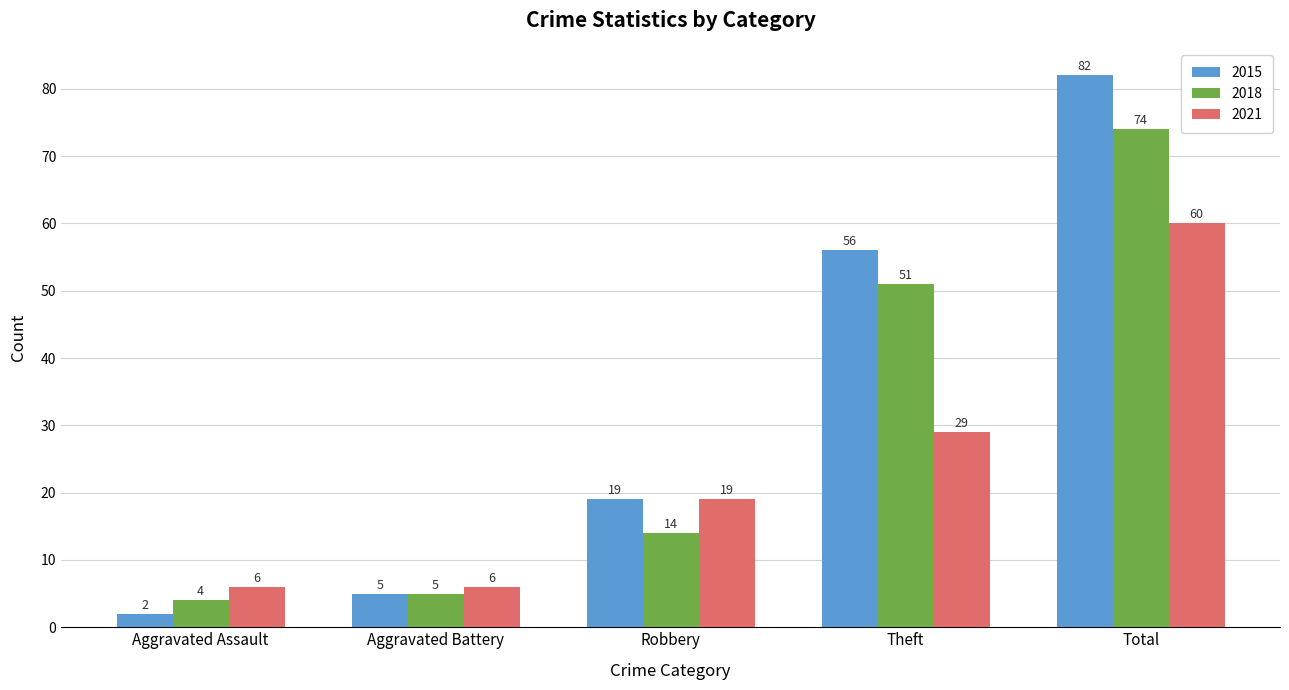

Rank the series at Total from highest to lowest value.

2015, 2018, 2021